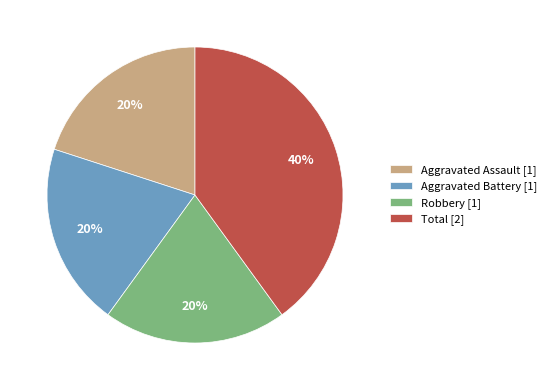

Which has a higher value, Total or Robbery?

Total